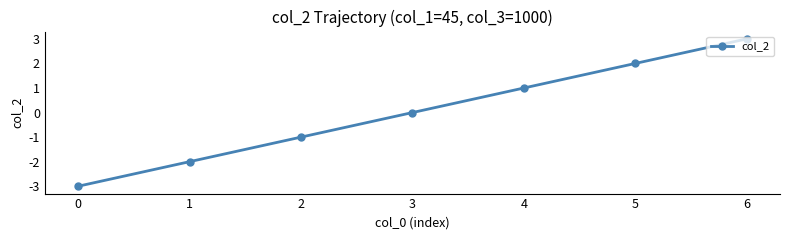

Rank the categories by value from lowest to highest.

0, 1, 2, 3, 4, 5, 6